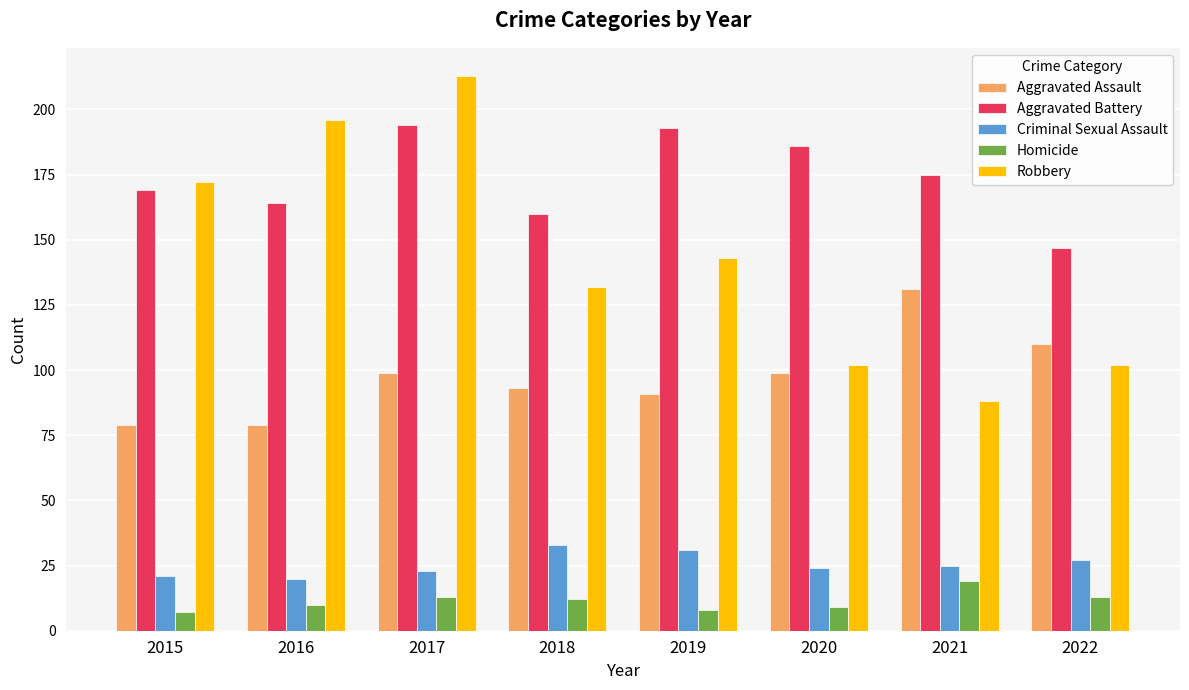

At 2018, list the series in order from largest to smallest.

Aggravated Battery, Robbery, Aggravated Assault, Criminal Sexual Assault, Homicide